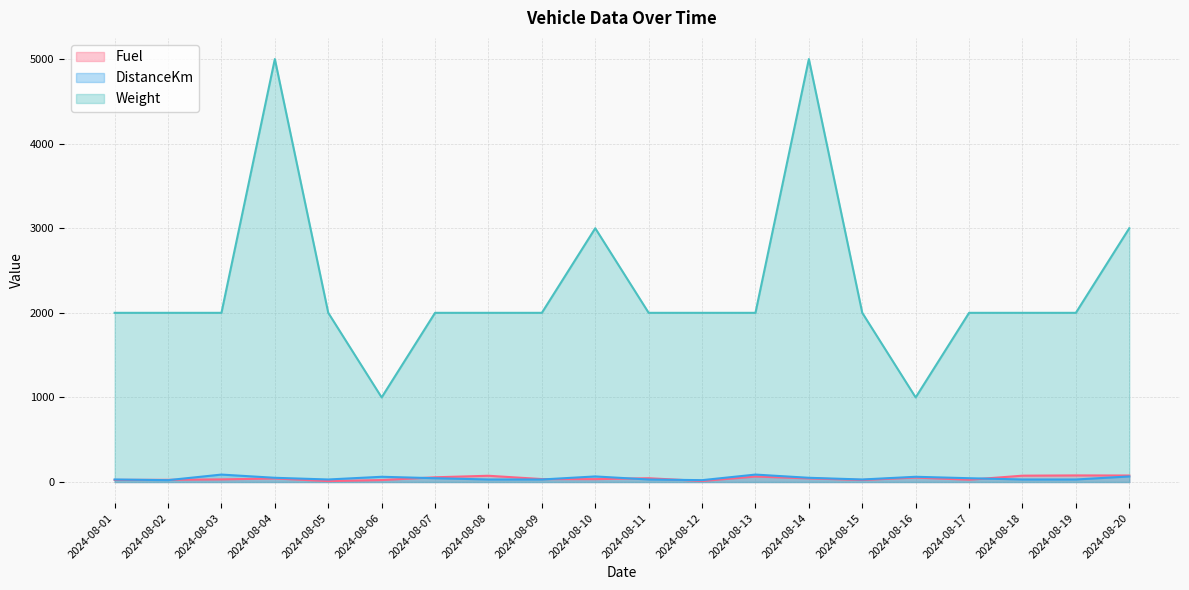

How many intersections are there between DistanceKm and Fuel?

7